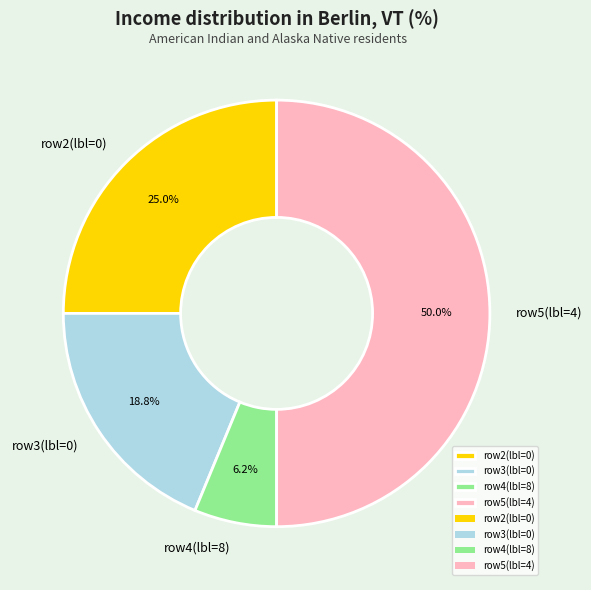

What is the ratio of the value at row5(lbl=4) to the value at row3(lbl=0)?

2.7